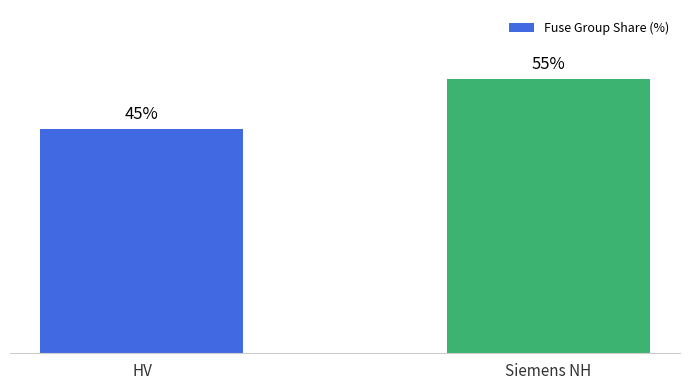

Does the chart contain any negative values?

No